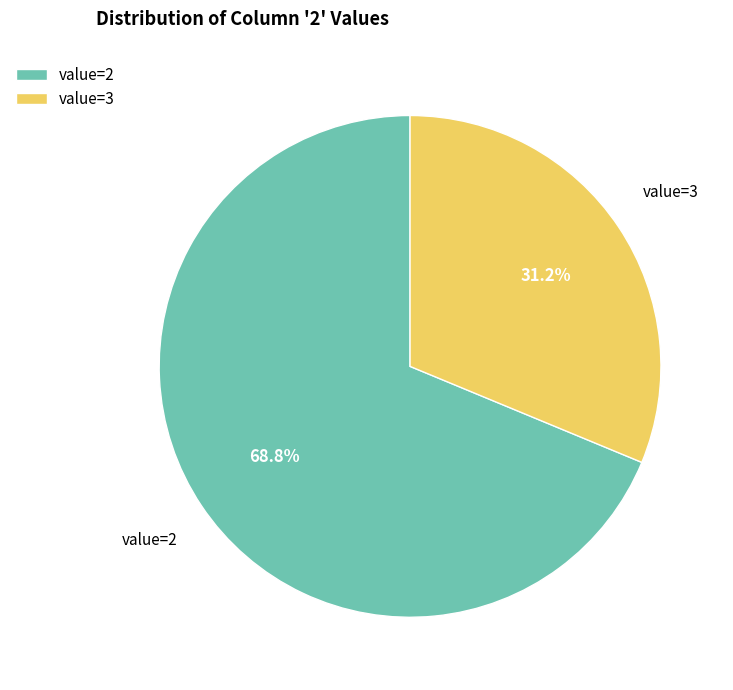

How many slices are in this pie chart?

2